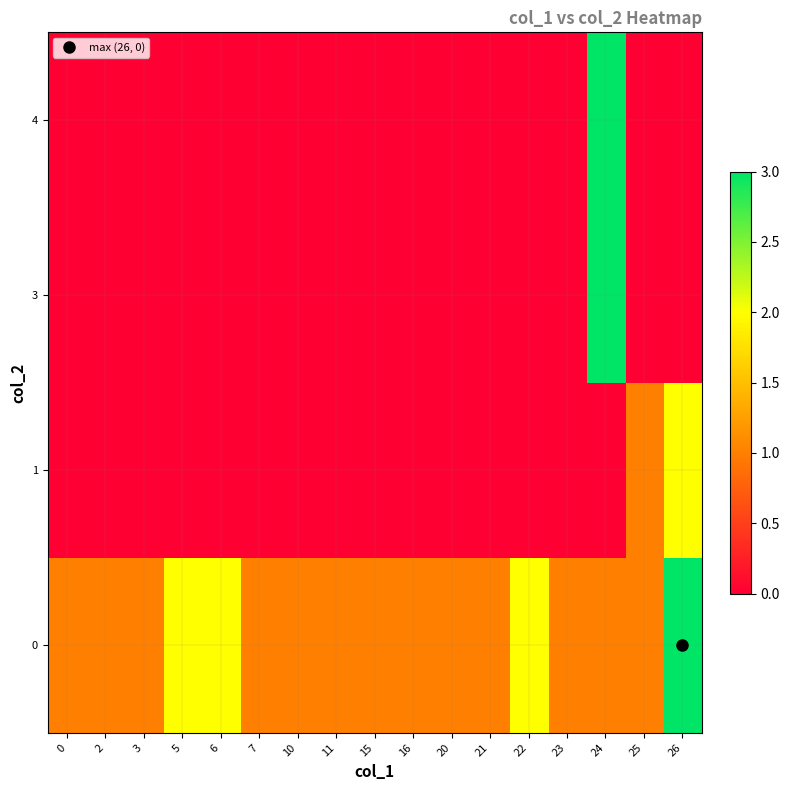

At which category is the sum across all series the highest?

24